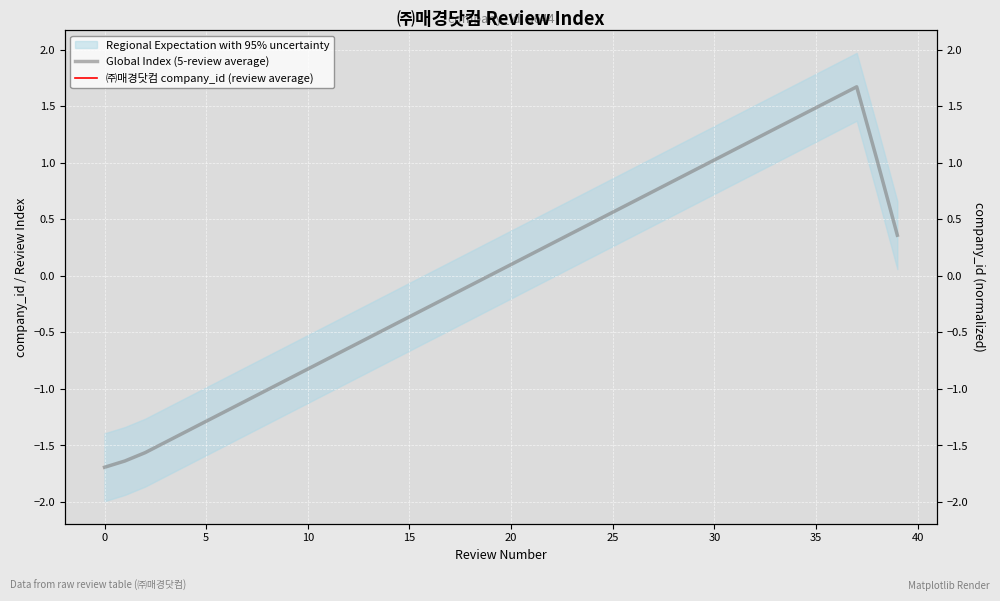

True or false: Global Index (5-review average) and ㈜매경닷컴 company_id (review average) intersect in this chart.

False